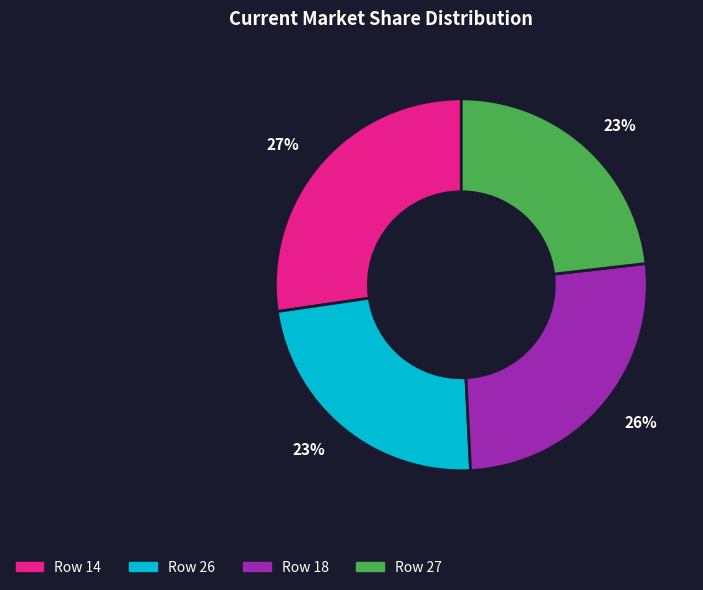

Is there a majority slice in this chart?

No